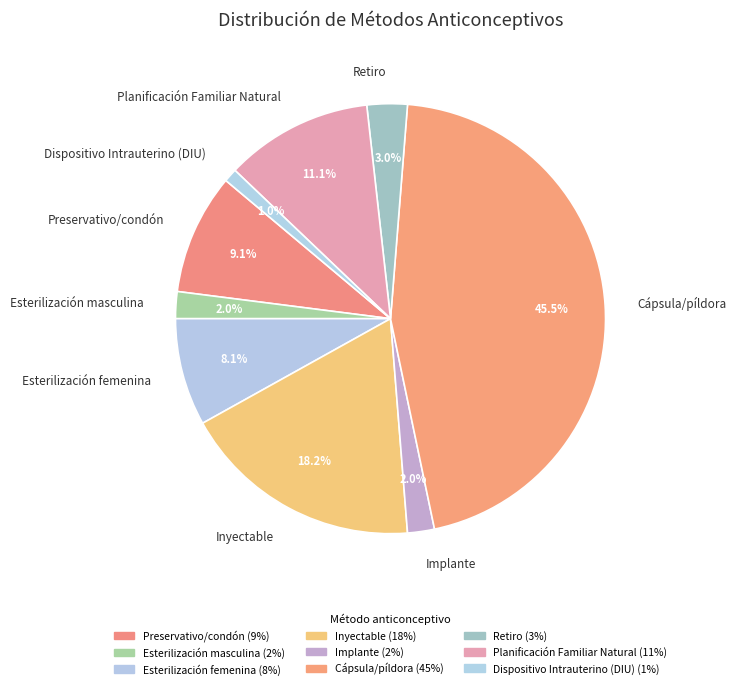

Which has a higher value, Dispositivo Intrauterino (DIU) or Inyectable?

Inyectable